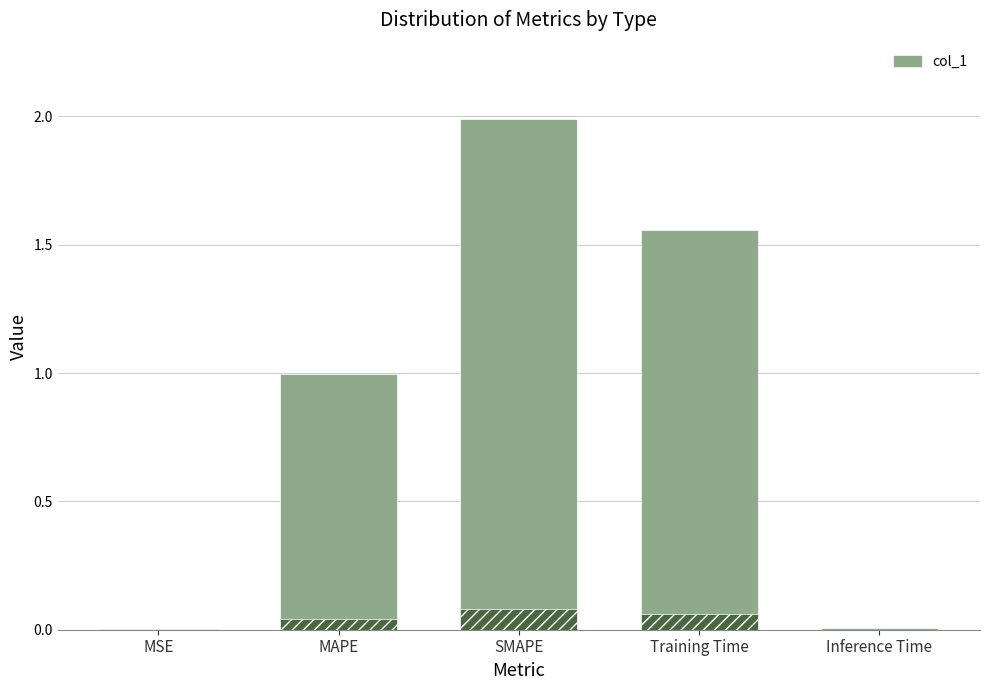

Reading right to left, list all the values displayed in this chart.

Inference Time=0.0	Training Time=1.6	SMAPE=2.0	MAPE=1.0	MSE=0.0